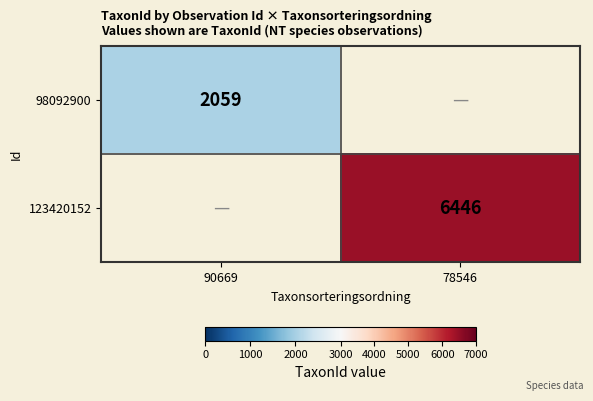

The value of 98092900 at 90669 is 2059. True or false?

True